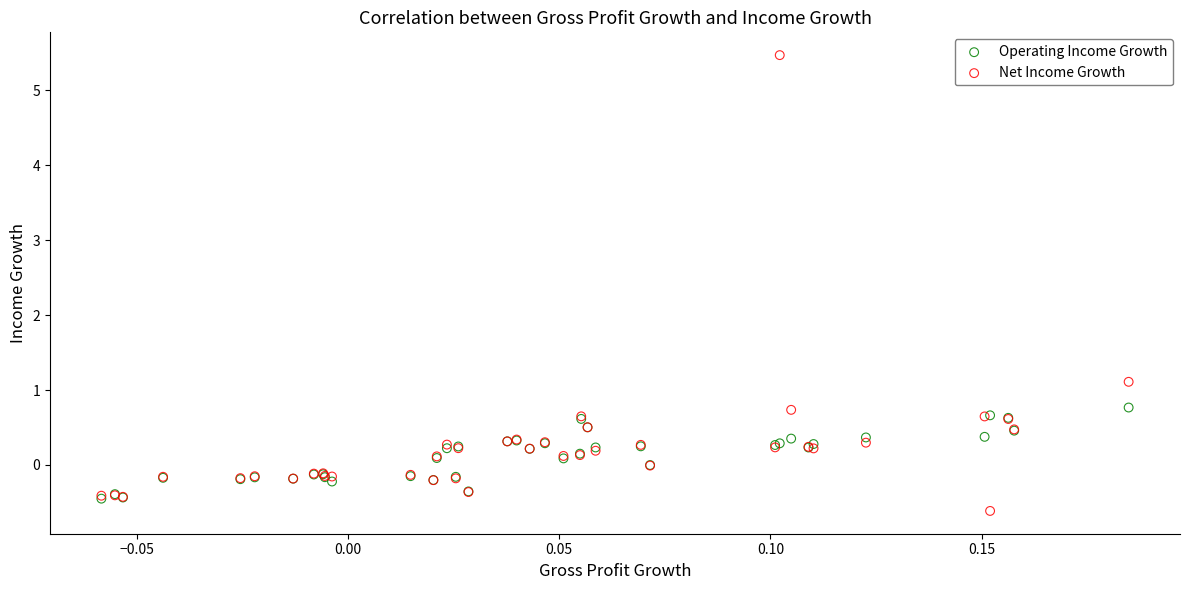

What are all the series names shown in the legend?

Operating Income Growth, Net Income Growth